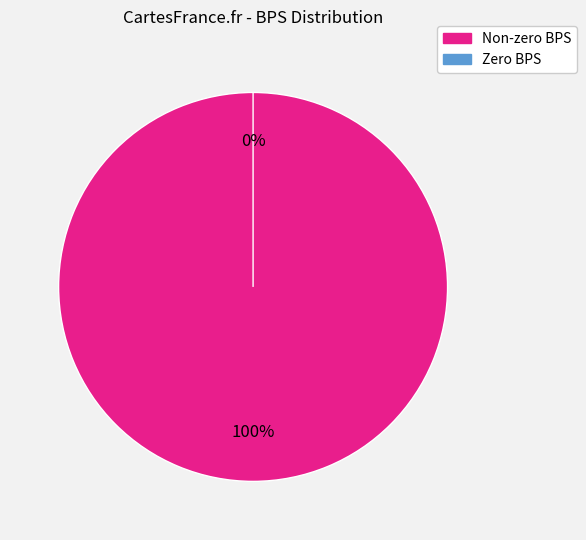

The 1 slice represents 11% of the pie. True or false?

True